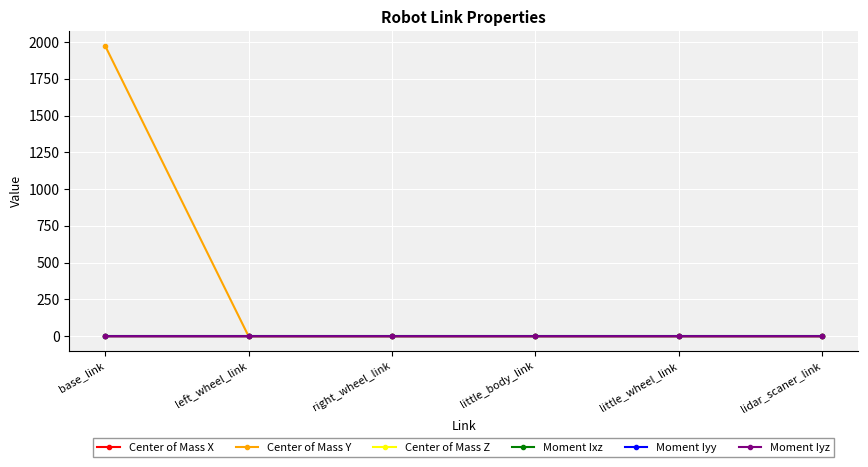

What is the greatest value displayed?

1975.0